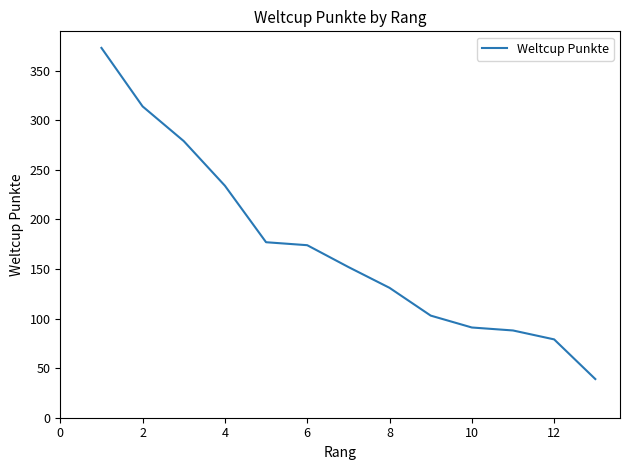

What is the greatest value displayed?

373